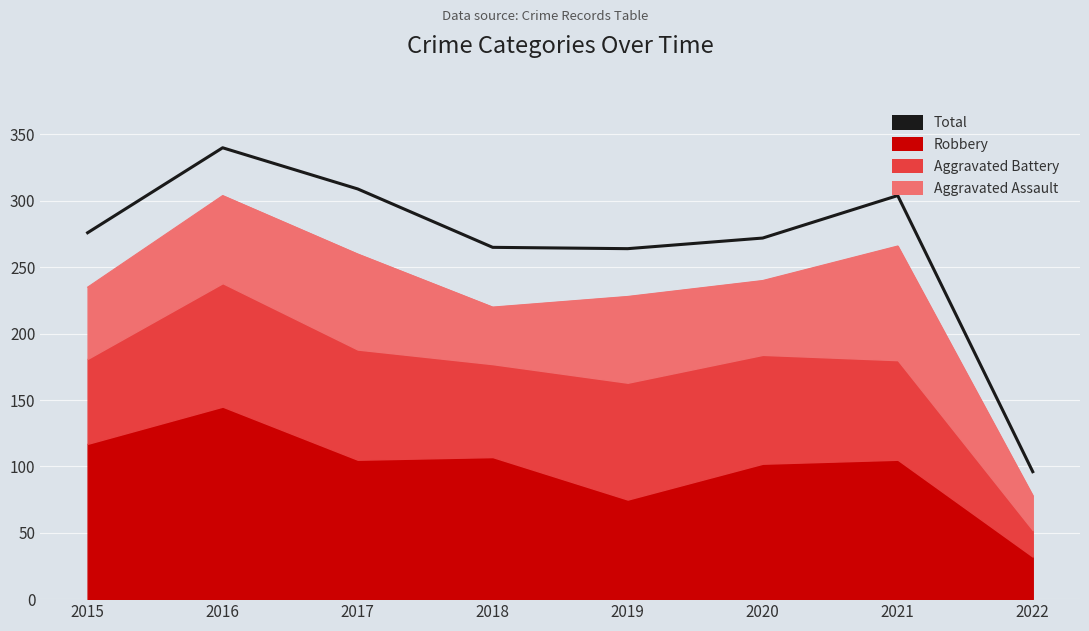

What is the change in value from 2016 to 2020?

-68